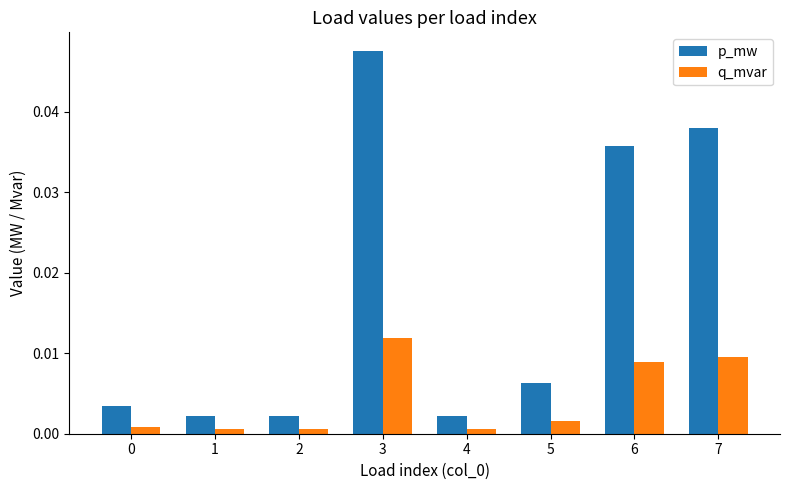

List the series in order of their peak value, highest first.

p_mw, q_mvar